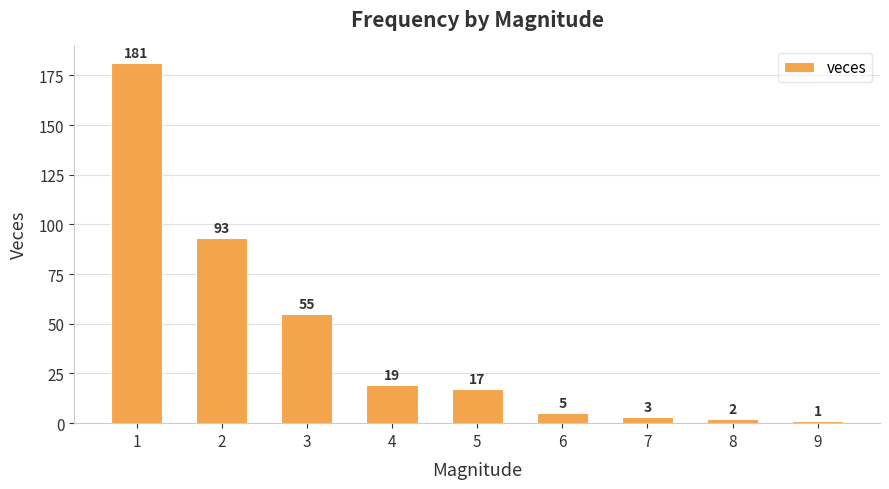

The value at 1 is 71. True or false?

False